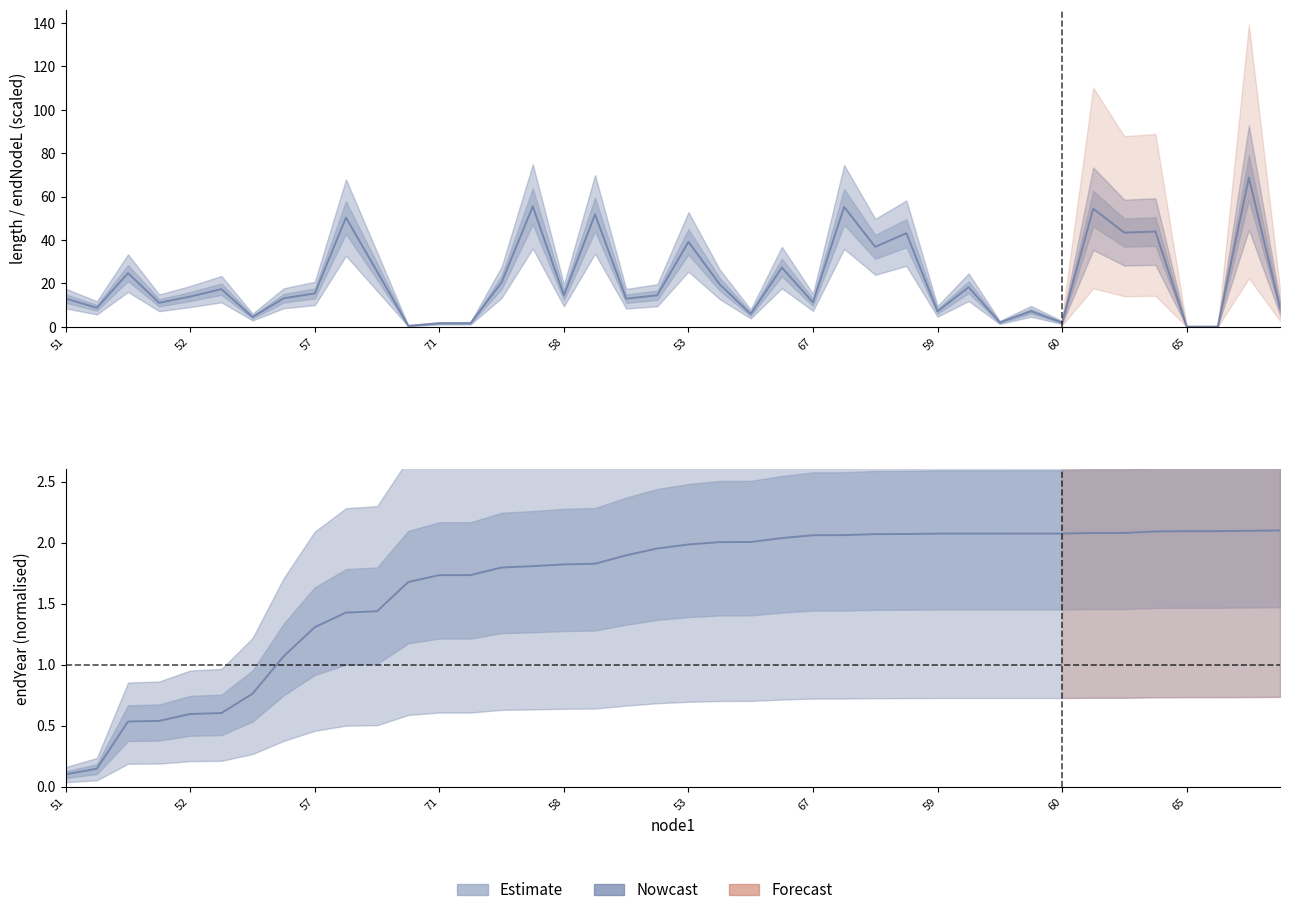

Reading left to right, list all the values displayed in this chart.

length: 13.0	8.7	24.7	11.0	13.9	17.3	4.5	13.1	15.4	50.3	25.4	0.4	1.6	1.6	20.5	55.5	14.5	51.8	12.9	14.5	39.1	19.6	5.9	27.3	11.2	55.2	36.8	43.1	7.1	18.2	2.0	7.1	2.0	54.4	43.4	43.9	0.1	0.1	68.8	8.6
endNodeL: 0.1	0.1	0.5	0.5	0.6	0.6	0.8	1.1	1.3	1.4	1.4	1.7	1.7	1.7	1.8	1.8	1.8	1.8	1.9	2.0	2.0	2.0	2.0	2.0	2.1	2.1	2.1	2.1	2.1	2.1	2.1	2.1	2.1	2.1	2.1	2.1	2.1	2.1	2.1	2.1